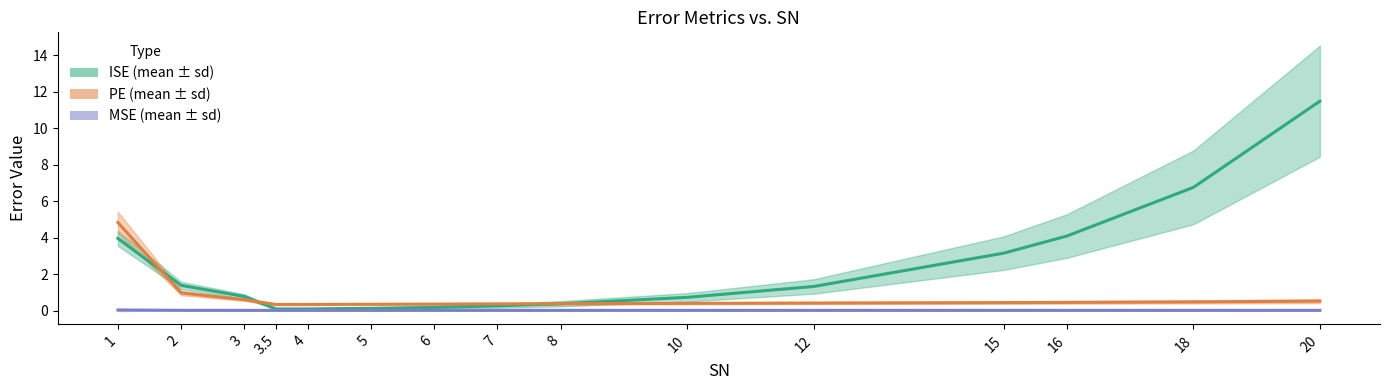

Reading left to right, list all the values displayed in this chart.

ISE_mean: 1=4.0	2=1.4	3=0.8	3.5=0.1	4=0.1	5=0.1	6=0.2	7=0.3	8=0.4	10=0.7	12=1.3	15=3.2	16=4.1	18=6.8	20=11.5
MSE_mean: 1=0.0	2=0.0	3=0.0	3.5=0.0	4=0.0	5=0.0	6=0.0	7=0.0	8=0.0	10=0.0	12=0.0	15=0.0	16=0.0	18=0.0	20=0.0
MSE_sd: 1=4.8	2=1.0	3=0.6	3.5=0.3	4=0.3	5=0.4	6=0.4	7=0.4	8=0.4	10=0.4	12=0.4	15=0.4	16=0.5	18=0.5	20=0.5